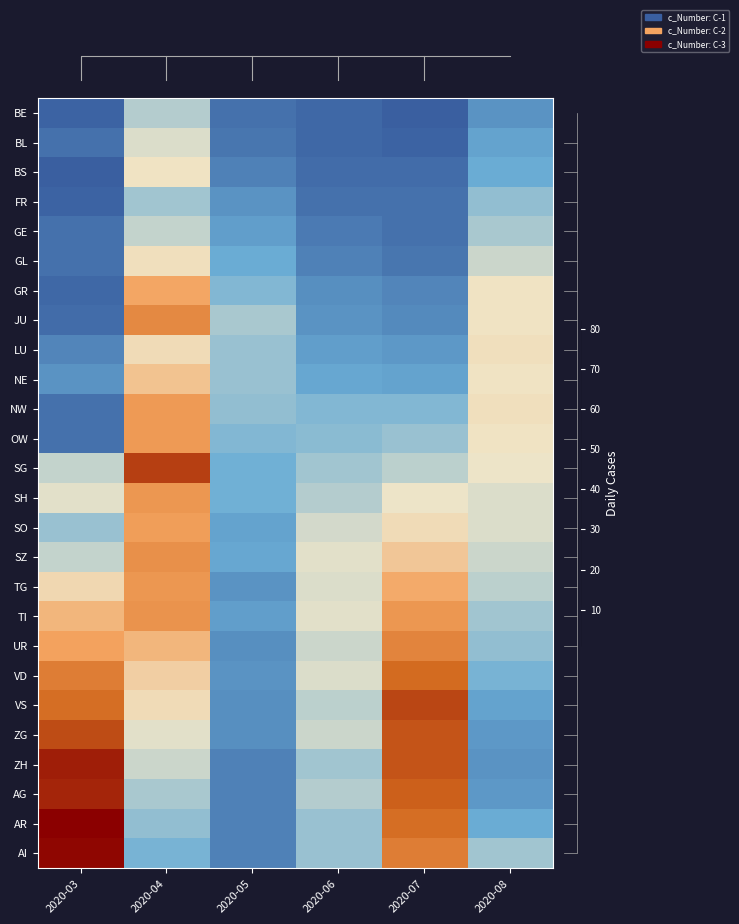

What is the maximum value for UR?

58